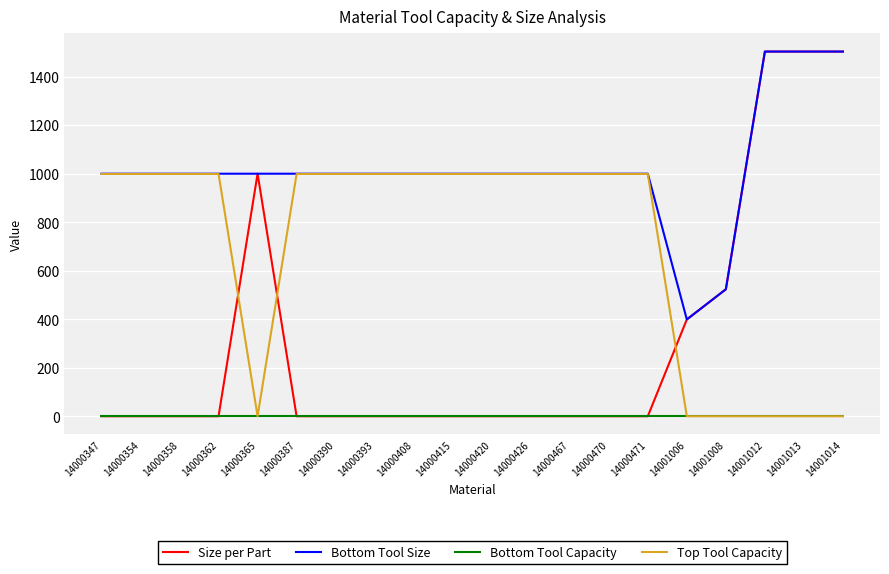

Is the value of Bottom Tool Capacity at 14001006 greater than the value of Bottom Tool Size at 14001012?

No